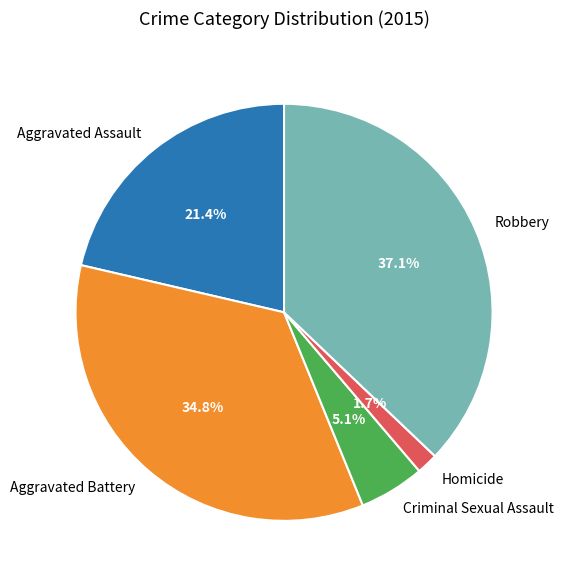

Which category has the smallest portion of the pie?

Homicide